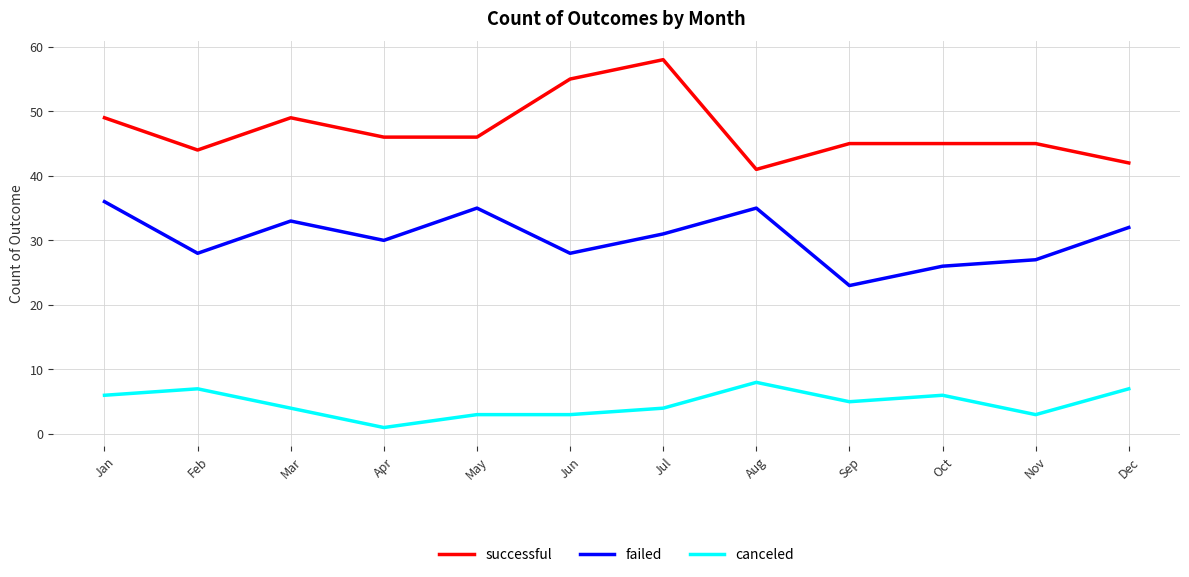

Which series changed the most between Aug and Sep?

failed